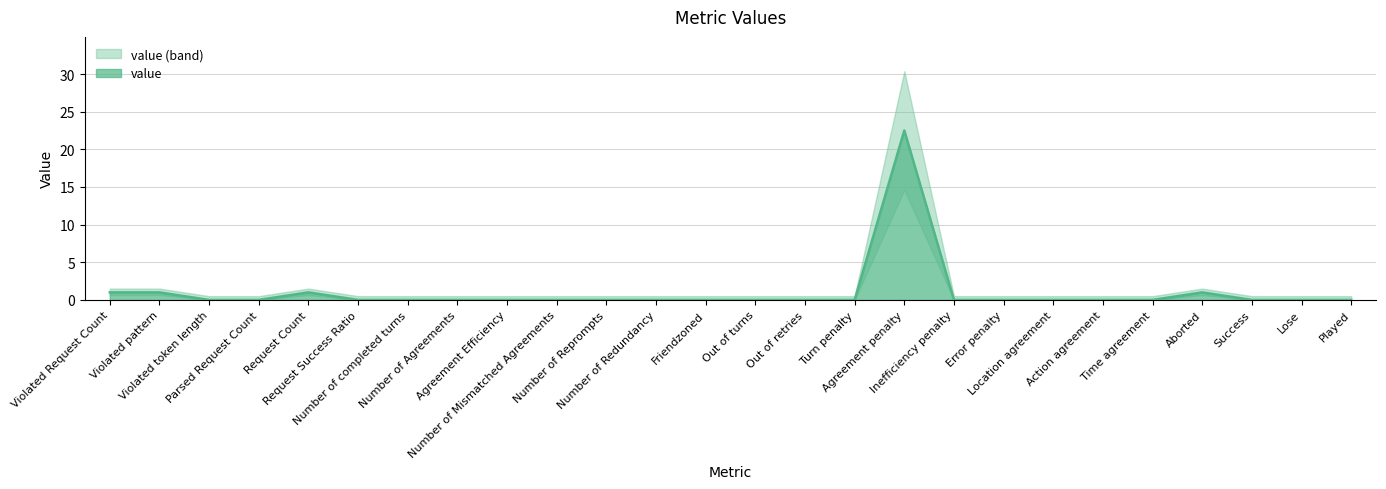

List the labels in order of value, largest first.

Agreement penalty, Violated Request Count, Violated pattern, Request Count, Aborted, Violated token length, Parsed Request Count, Request Success Ratio, Number of completed turns, Number of Agreements, Agreement Efficiency, Number of Mismatched Agreements, Number of Reprompts, Number of Redundancy, Friendzoned, Out of turns, Out of retries, Turn penalty, Inefficiency penalty, Error penalty, Location agreement, Action agreement, Time agreement, Success, Lose, Played